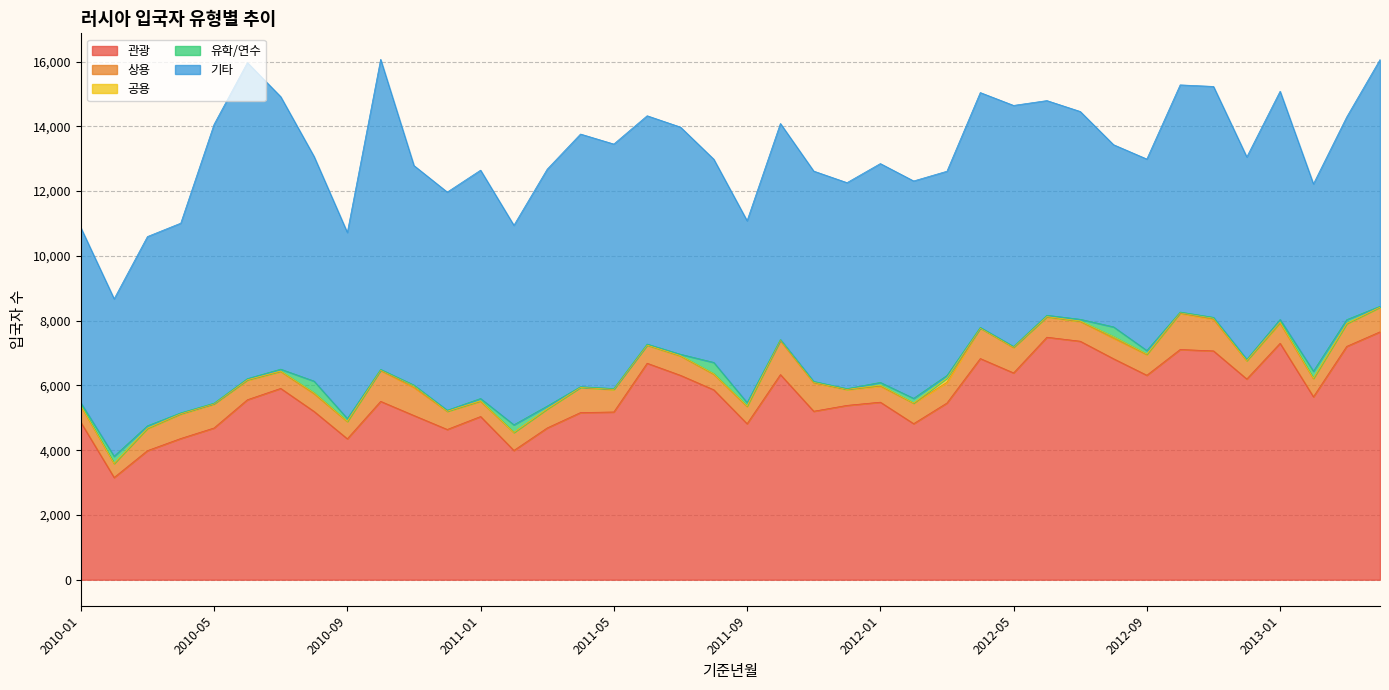

Reading right to left, extract all data points from this chart.

관광: 7655	7206	5649	7301	6198	7066	7110	6314	6824	7365	7489	6386	6830	5457	4819	5483	5384	5203	6335	4817	5865	6312	6685	5180	5162	4687	3992	5040	4640	5071	5508	4352	5198	5908	5558	4686	4361	3986	3156	4861
상용: 755	698	559	622	561	976	1113	637	633	608	624	779	940	637	630	494	487	875	1046	531	478	594	554	692	773	580	555	467	559	865	952	530	545	520	603	736	752	679	429	505
공용: 10	11	16	33	11	38	25	18	52	18	13	19	3	133	9	31	11	24	27	19	20	17	9	12	6	10	2	19	6	61	15	10	33	16	15	16	16	15	8	15
유학/연수: 24	116	215	80	35	22	17	109	299	51	40	19	20	81	143	85	18	21	8	102	347	39	28	19	20	84	235	70	29	13	20	85	358	58	33	14	23	73	220	83
기타: 7618	6260	5784	7048	6250	7131	7016	5913	5626	6418	6630	7444	7251	6307	6713	6758	6362	6496	6673	5617	6276	7016	7052	7551	7802	7317	6161	7051	6737	6780	9574	5746	6939	8415	9760	8611	5859	5844	4861	5409
계: 16062	14291	12223	15084	13055	15233	15281	12991	13434	14460	14796	14647	15044	12615	12314	12851	12262	12619	14089	11086	12986	13978	14328	13454	13763	12678	10945	12647	11971	12790	16069	10723	13073	14917	15969	14063	11011	10597	8674	10873